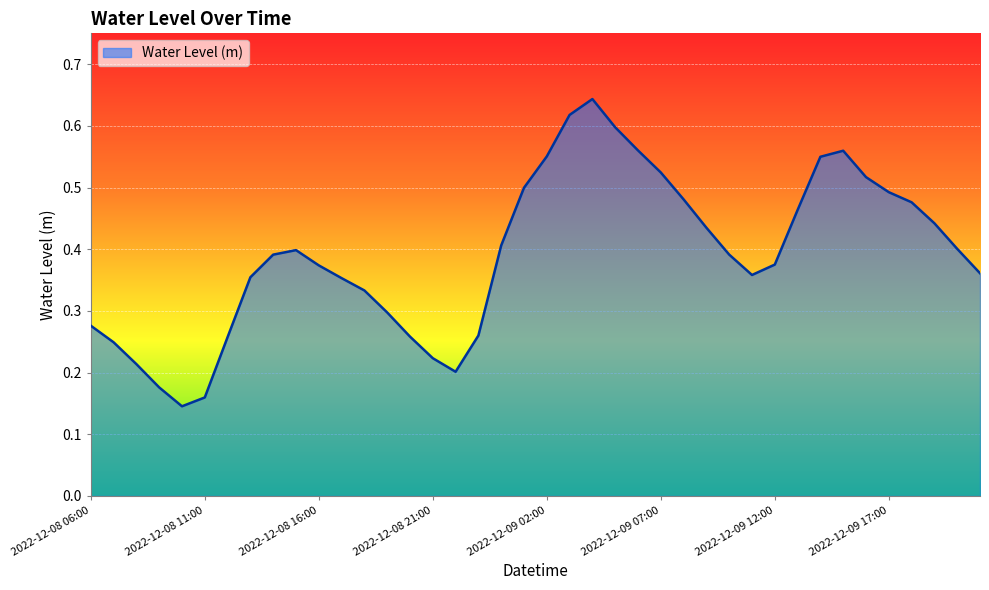

Rank the categories by value from lowest to highest.

2022-12-08 10:00, 2022-12-08 11:00, 2022-12-08 09:00, 2022-12-08 22:00, 2022-12-08 08:00, 2022-12-08 21:00, 2022-12-08 07:00, 2022-12-08 12:00, 2022-12-08 20:00, 2022-12-08 23:00, 2022-12-08 06:00, 2022-12-08 19:00, 2022-12-08 18:00, 2022-12-08 17:00, 2022-12-08 13:00, 2022-12-09 11:00, 2022-12-09 21:00, 2022-12-08 16:00, 2022-12-09 12:00, 2022-12-08 14:00, 2022-12-09 10:00, 2022-12-08 15:00, 2022-12-09 20:00, 2022-12-09 00:00, 2022-12-09 09:00, 2022-12-09 19:00, 2022-12-09 13:00, 2022-12-09 18:00, 2022-12-09 08:00, 2022-12-09 17:00, 2022-12-09 01:00, 2022-12-09 16:00, 2022-12-09 07:00, 2022-12-09 14:00, 2022-12-09 02:00, 2022-12-09 15:00, 2022-12-09 06:00, 2022-12-09 05:00, 2022-12-09 03:00, 2022-12-09 04:00